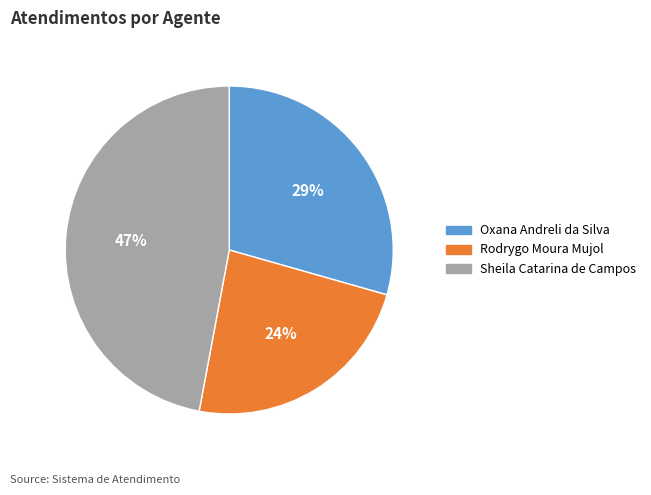

What is the largest slice in the pie chart?

Sheila Catarina de Campos